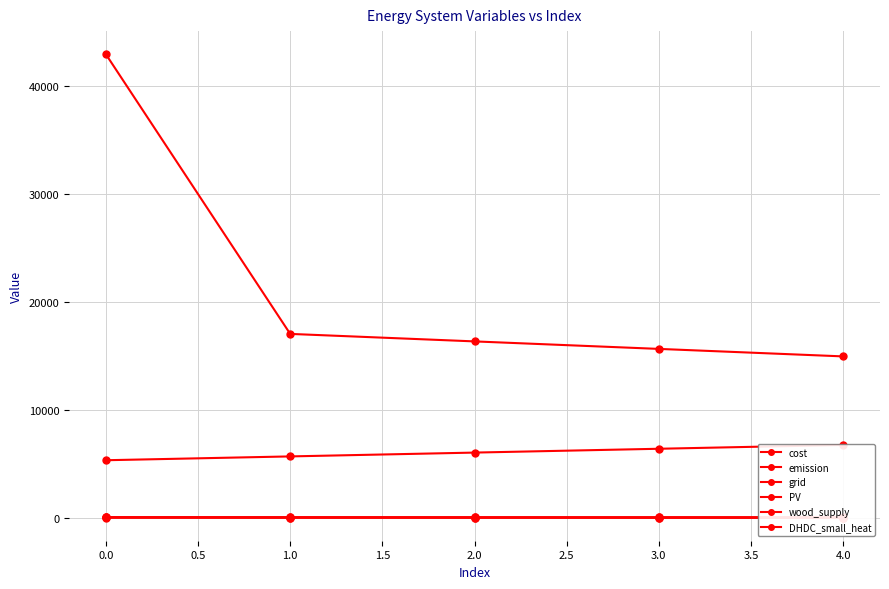

What is the value of the PV point at the 2nd from the left?

26.8